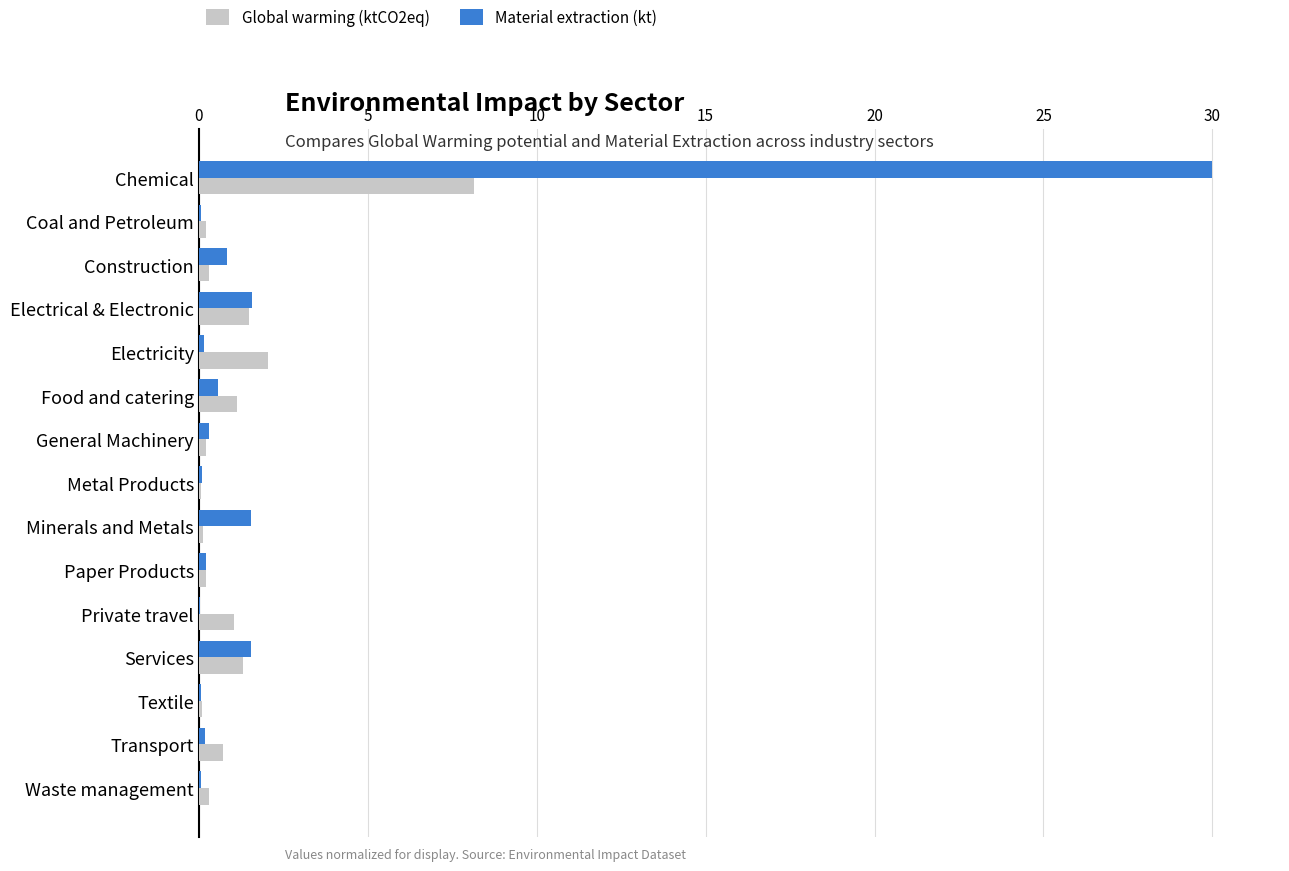

Read the Material extraction (kt) value at Services.

1.6